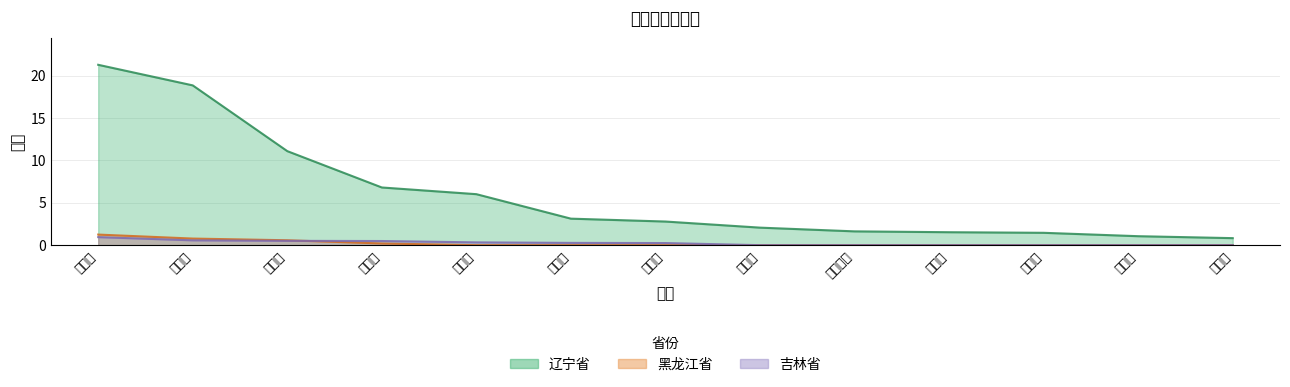

True or false: 吉林省 and 辽宁省 intersect in this chart.

False